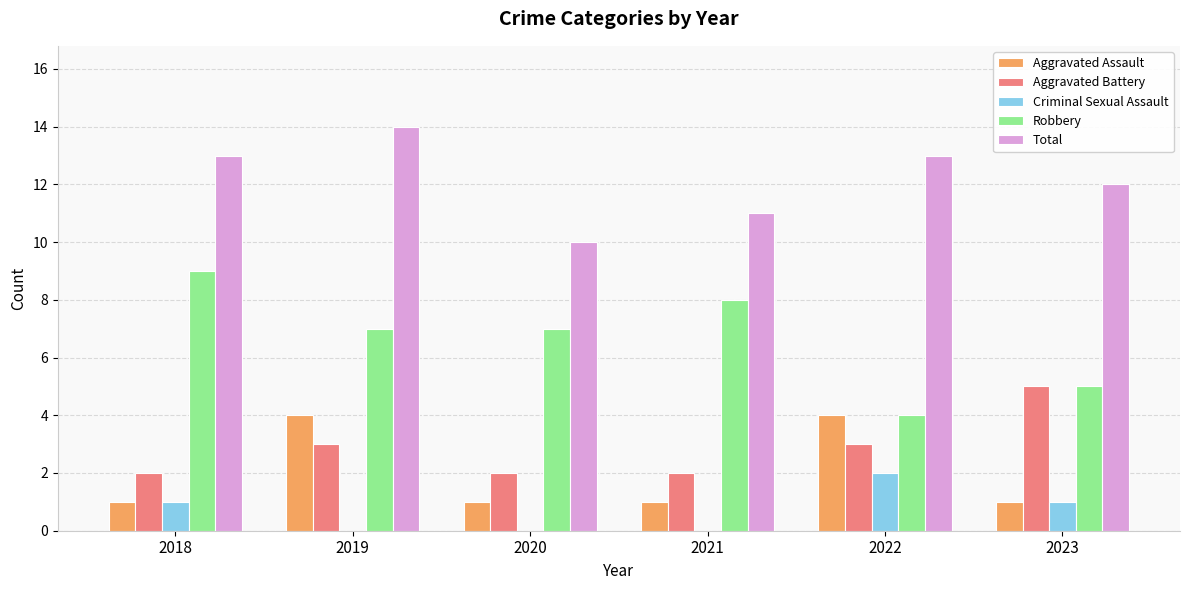

True or false: Aggravated Assault has a value of 4 at 2022.

True